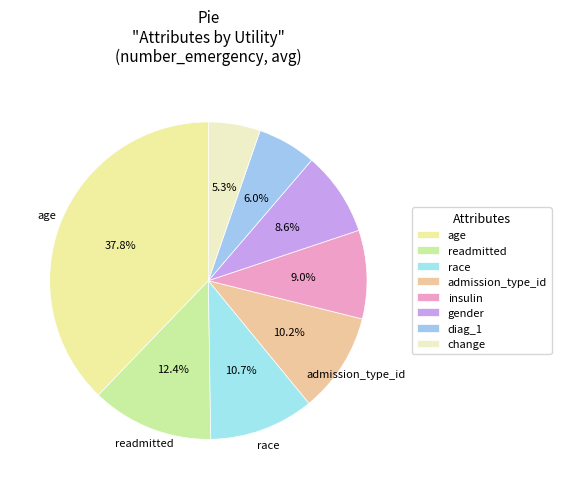

What percentage is NOT represented by diag_1?

94.0%